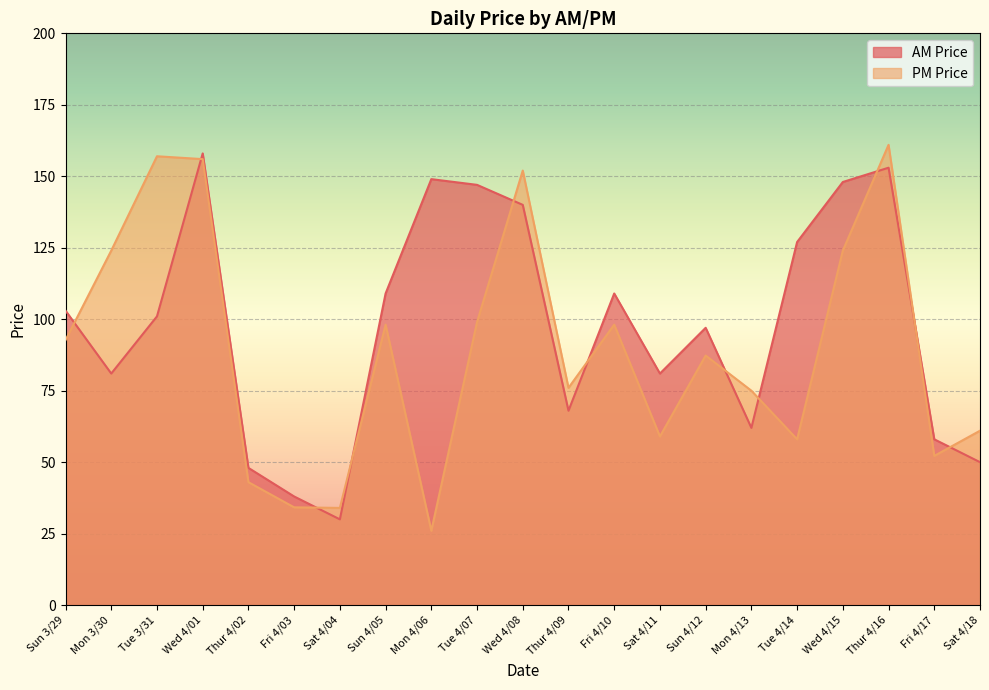

The value at Mon 3/30 is 81. True or false?

True